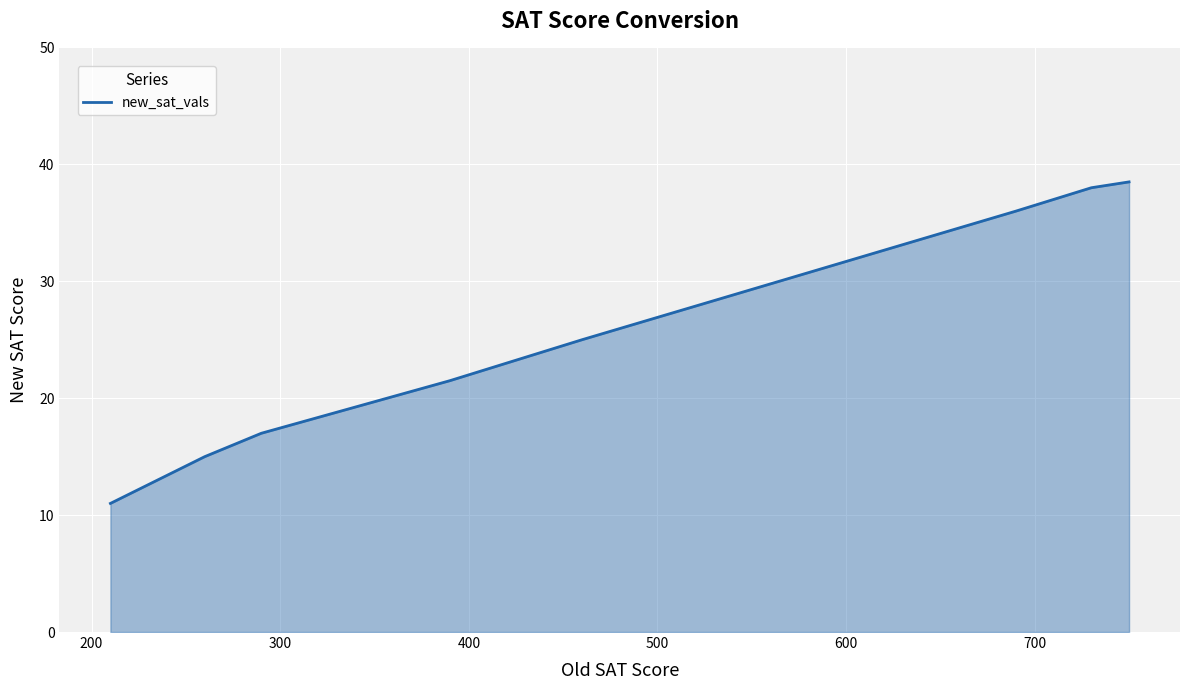

Reading left to right, what are all the values shown in this chart?

11.0	15.0	17.0	21.5	25.0	36.0	36.0	36.5	38.0	38.5